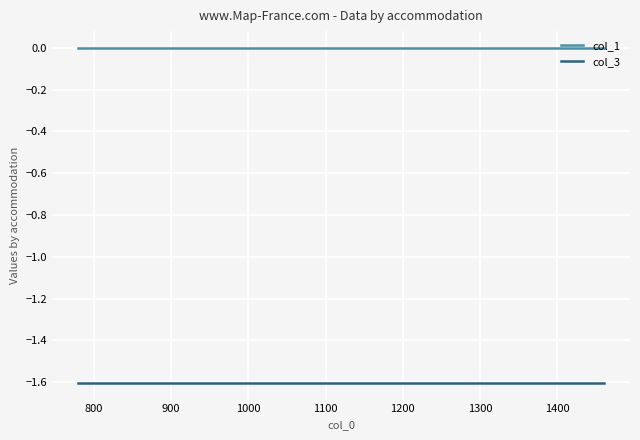

Which series has the largest total across all categories?

col_1